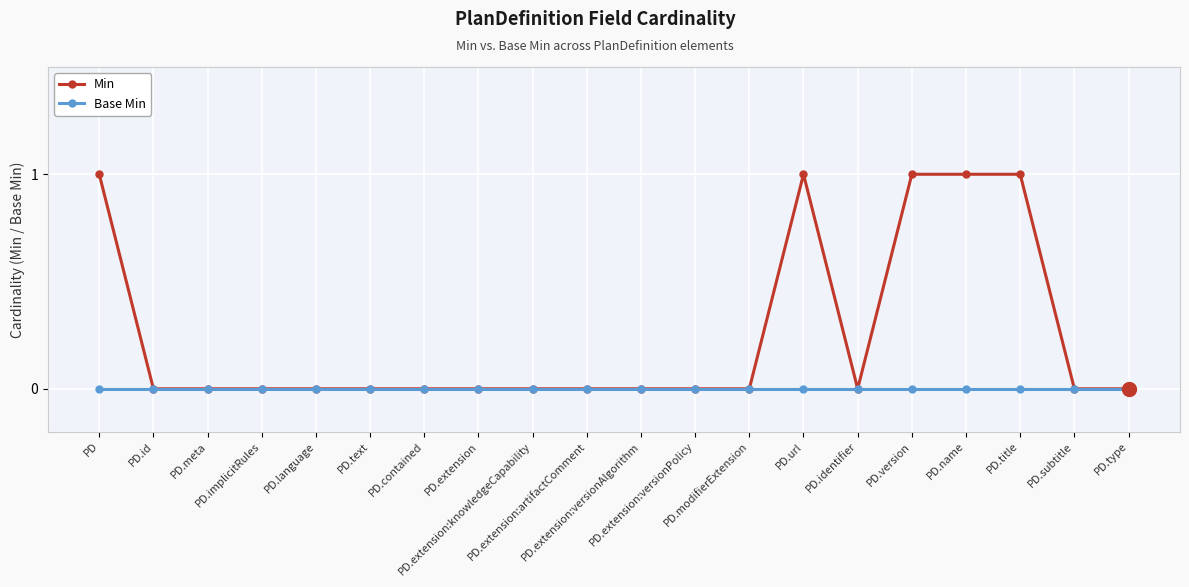

What is the difference between the Min values at PD.extension:versionAlgorithm and PD.url?

1